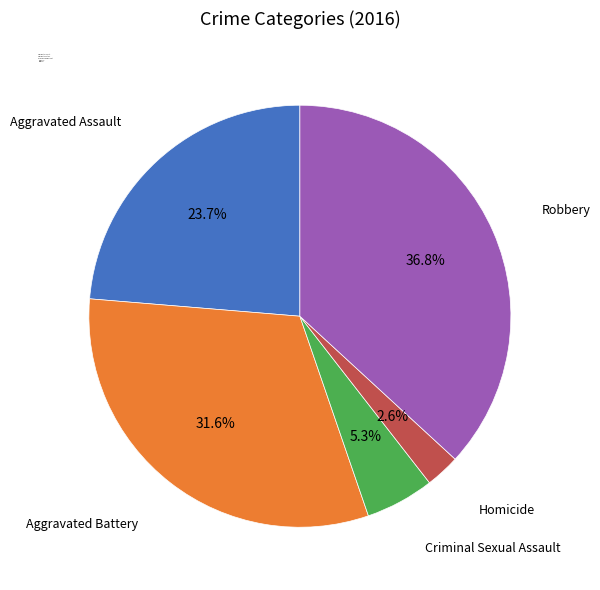

To the nearest percent, what is the difference between the largest and smallest slice percentages?

34%